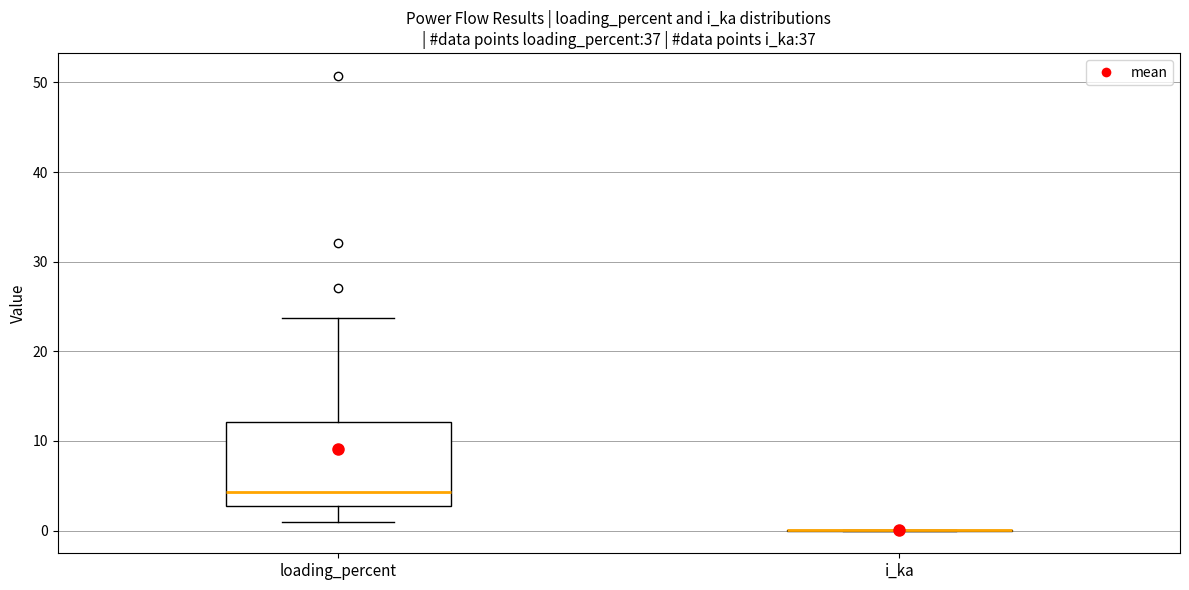

Which box is the tallest, from its lower edge to its upper edge?

loading_percent